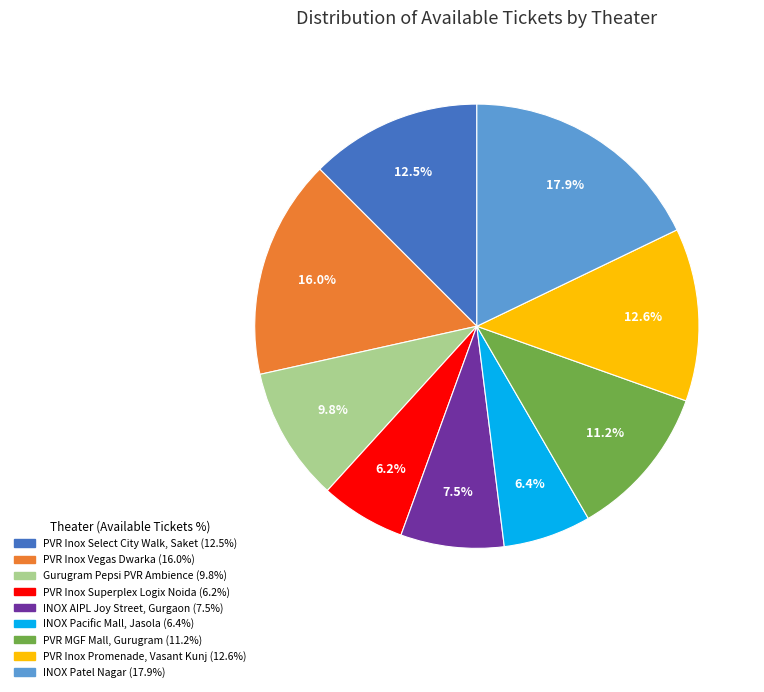

To the nearest percent, what is the combined percentage of PVR Inox Vegas Dwarka and PVR Inox Superplex Logix Noida?

22%